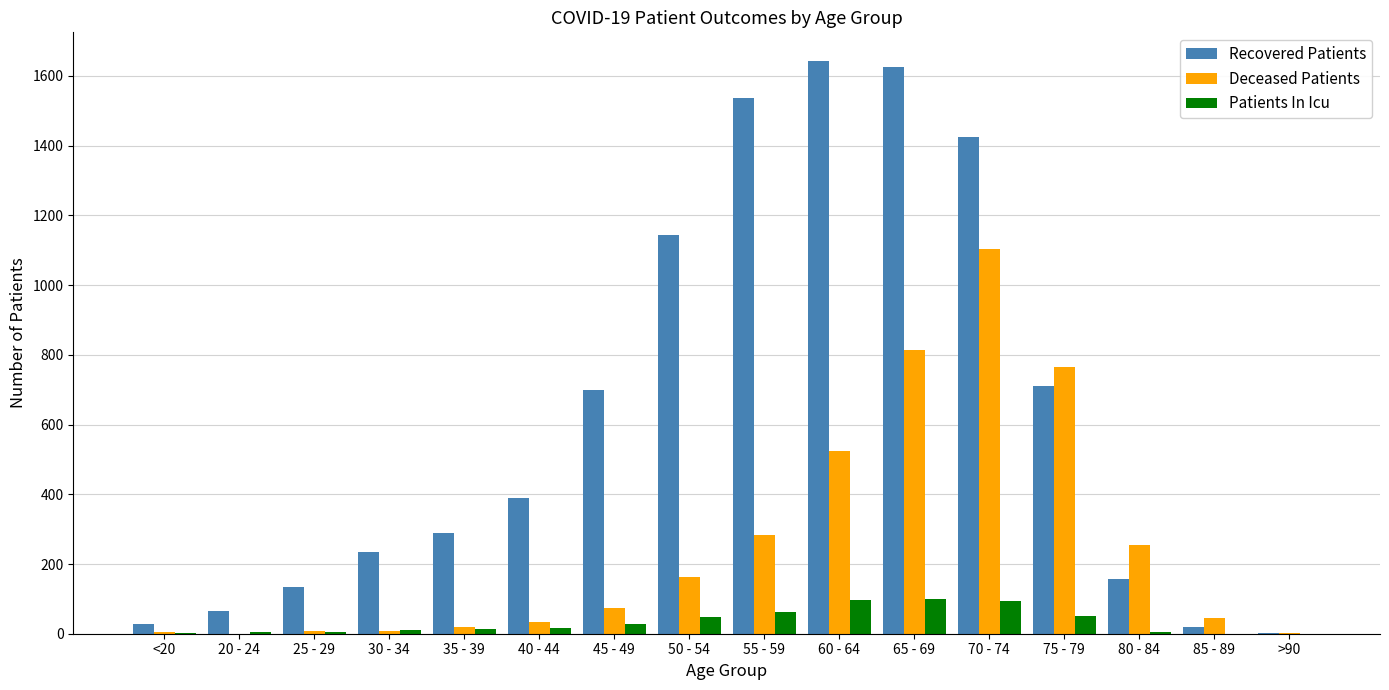

Which series has the largest total across all categories?

Recovered Patients